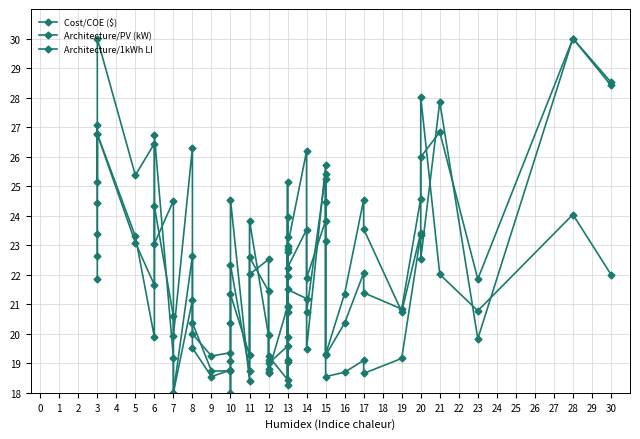

What are all the series names shown in the legend?

Cost/COE ($), Architecture/PV (kW), Architecture/1kWh LI